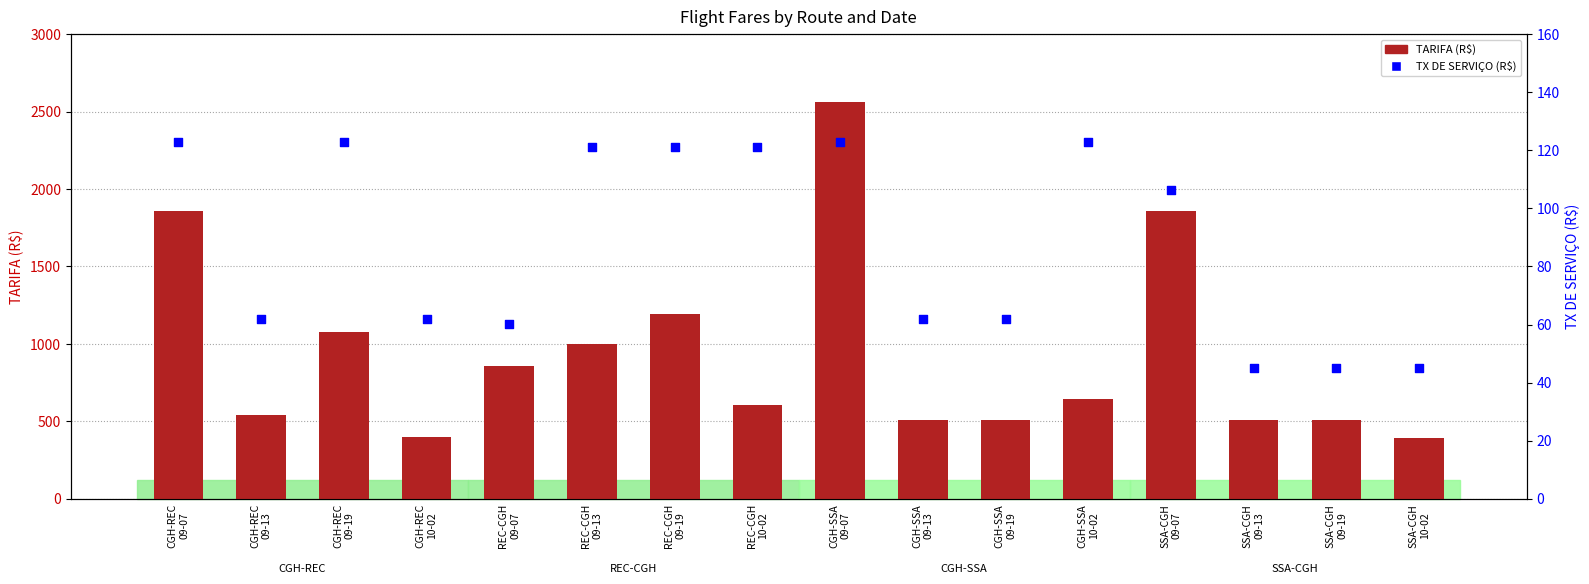

Which series reaches the maximum Y coordinate?

TARIFA